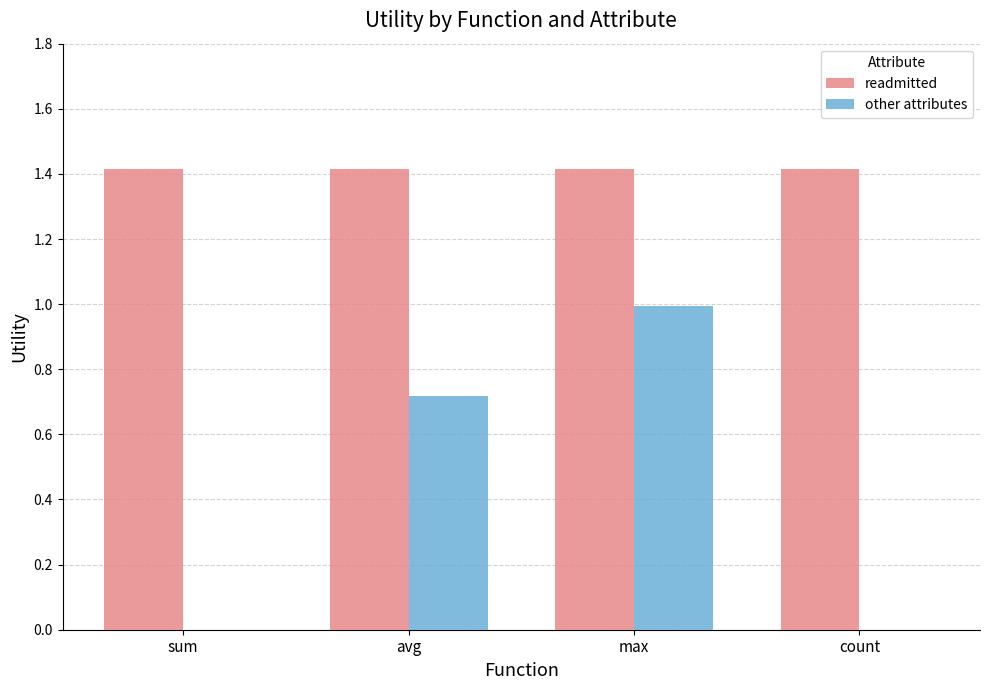

Which category has the highest value in the other attributes series?

max